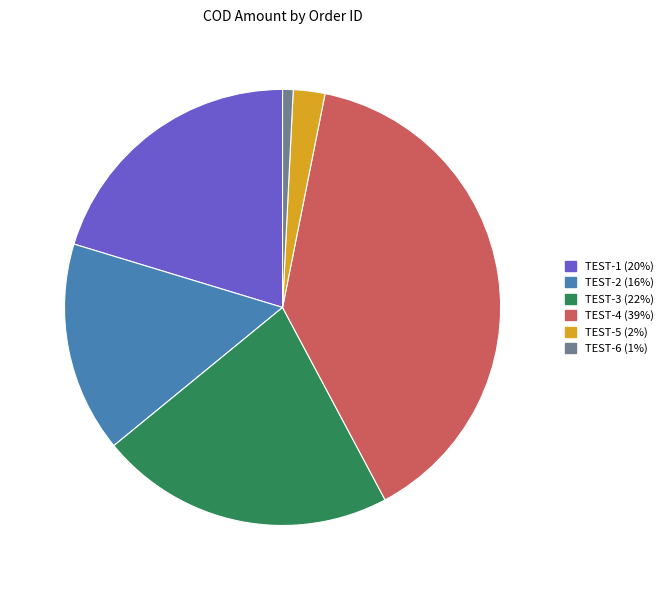

Does TEST-5 account for over 50% of the chart?

No